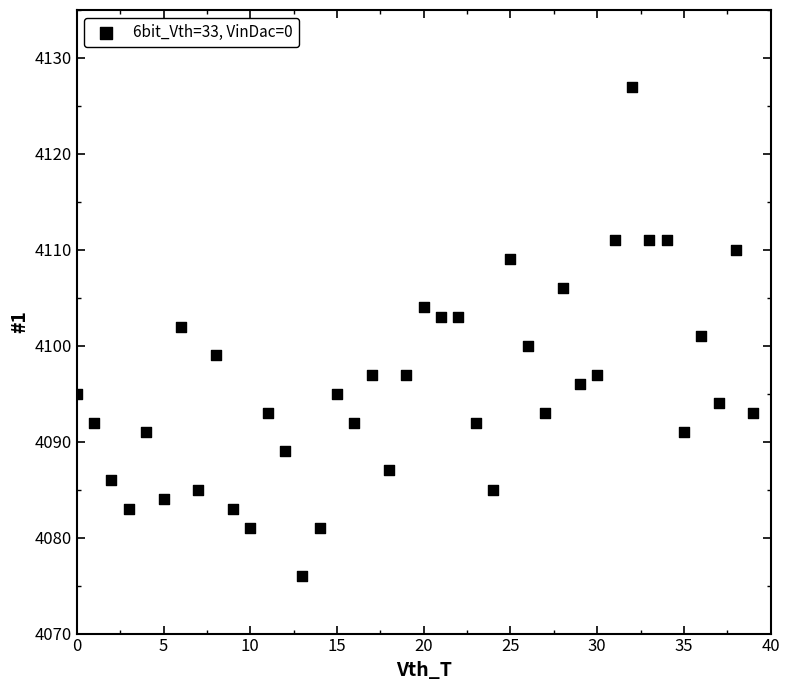

How many points are shown in the scatter plot?

40